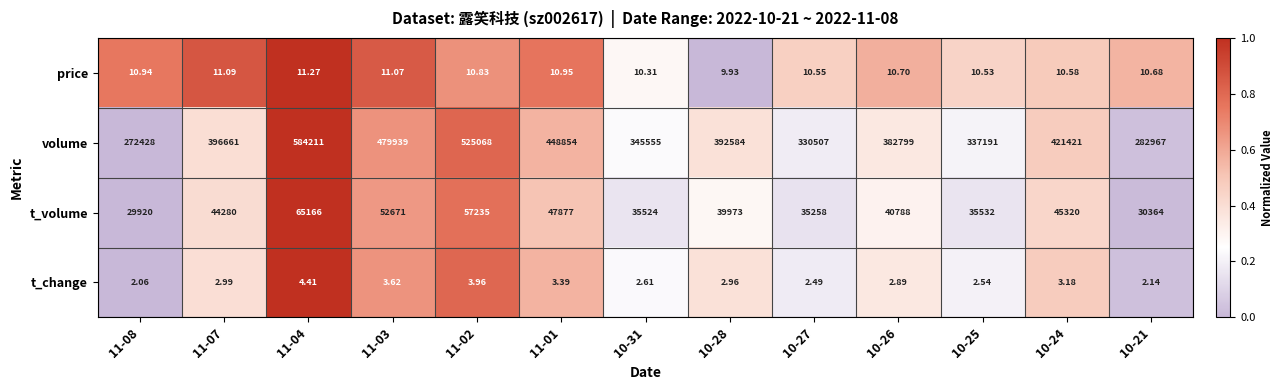

Between 10-31 and 10-28, which series saw the biggest shift?

volume